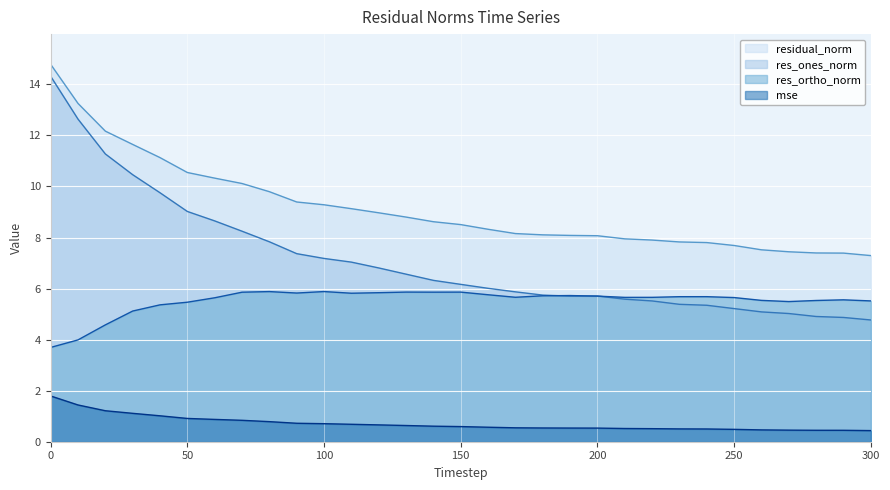

What is the value of the res_ones_norm point at the 10th from the left?

7.4